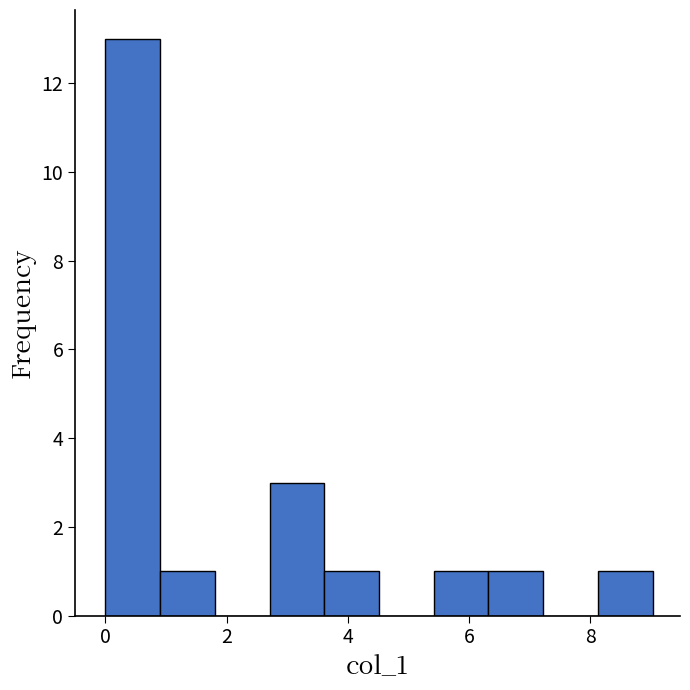

Over which range of the x-axis is the bar tallest?

0.0 to 1.0